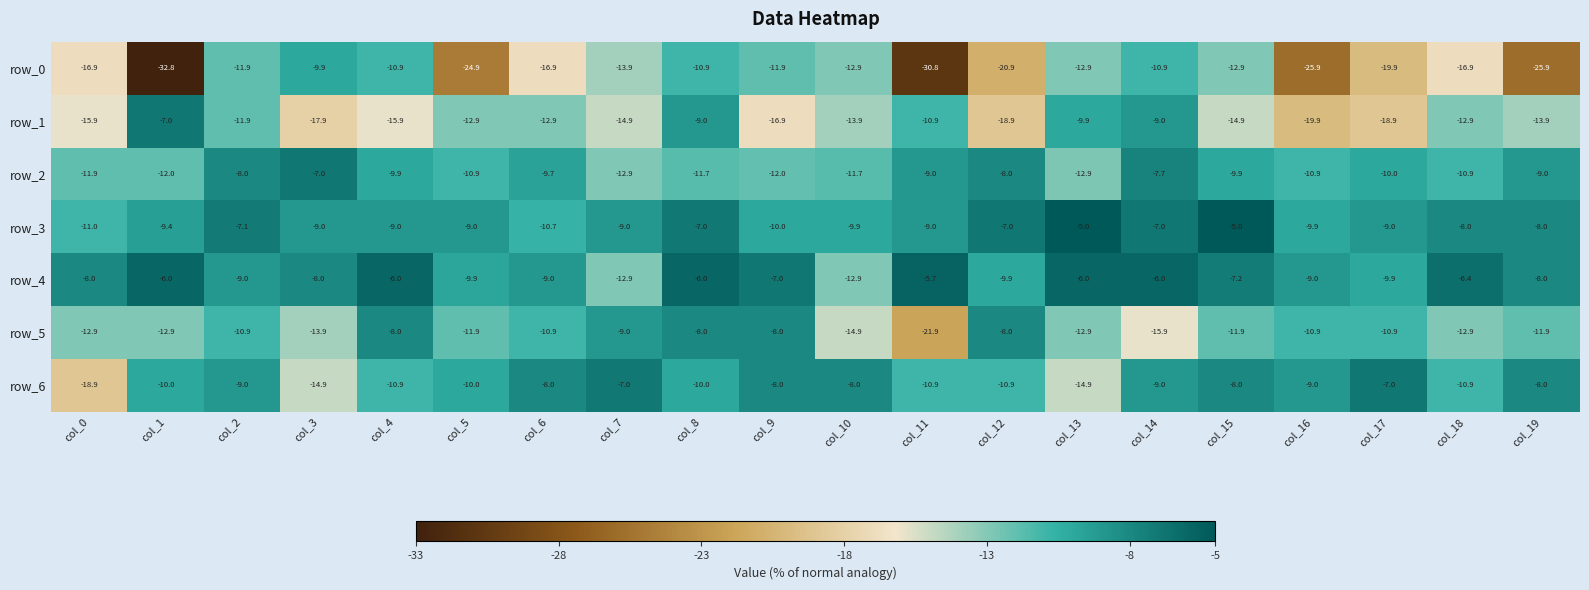

Count the number of categories in the chart.

20